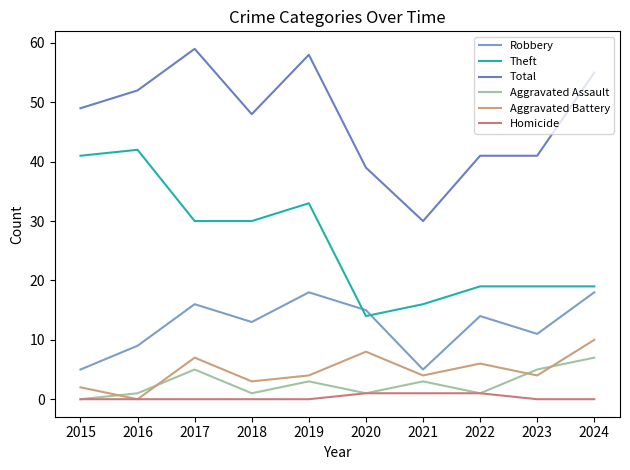

Does the chart display data point markers on the line(s)?

No